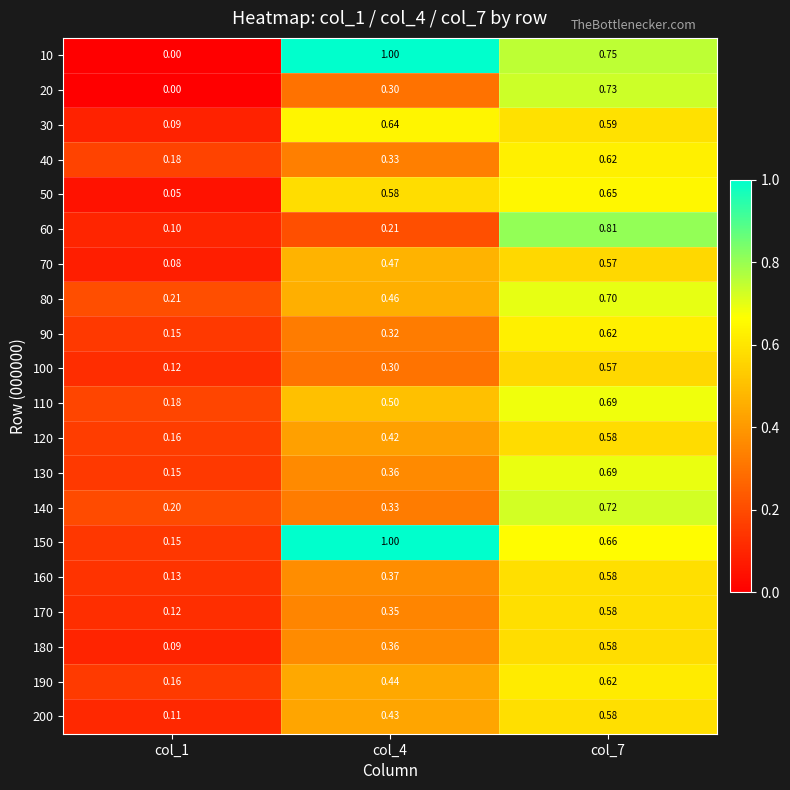

What is the total value across all series at col_1?

2.4